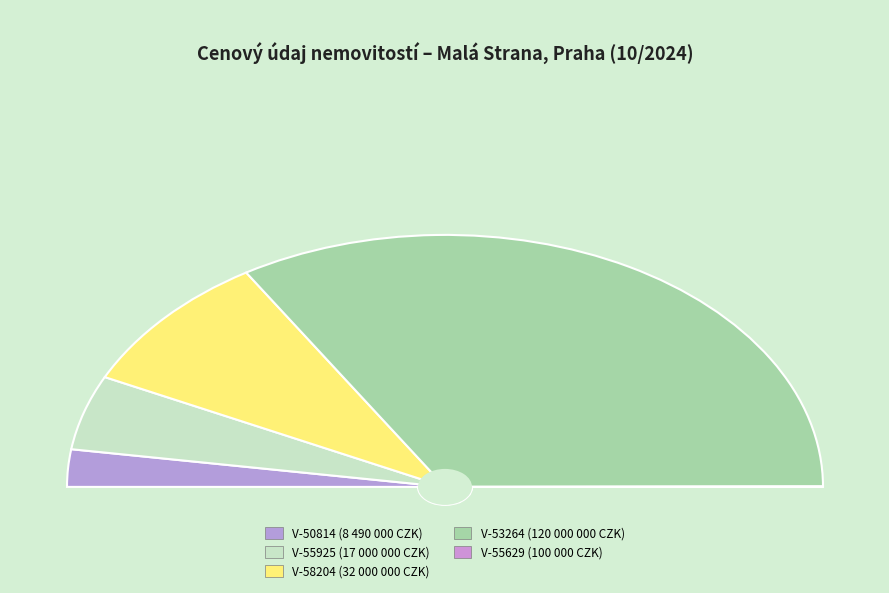

To the nearest percent, what percentage of the pie is V-53264/2024-101?

68%